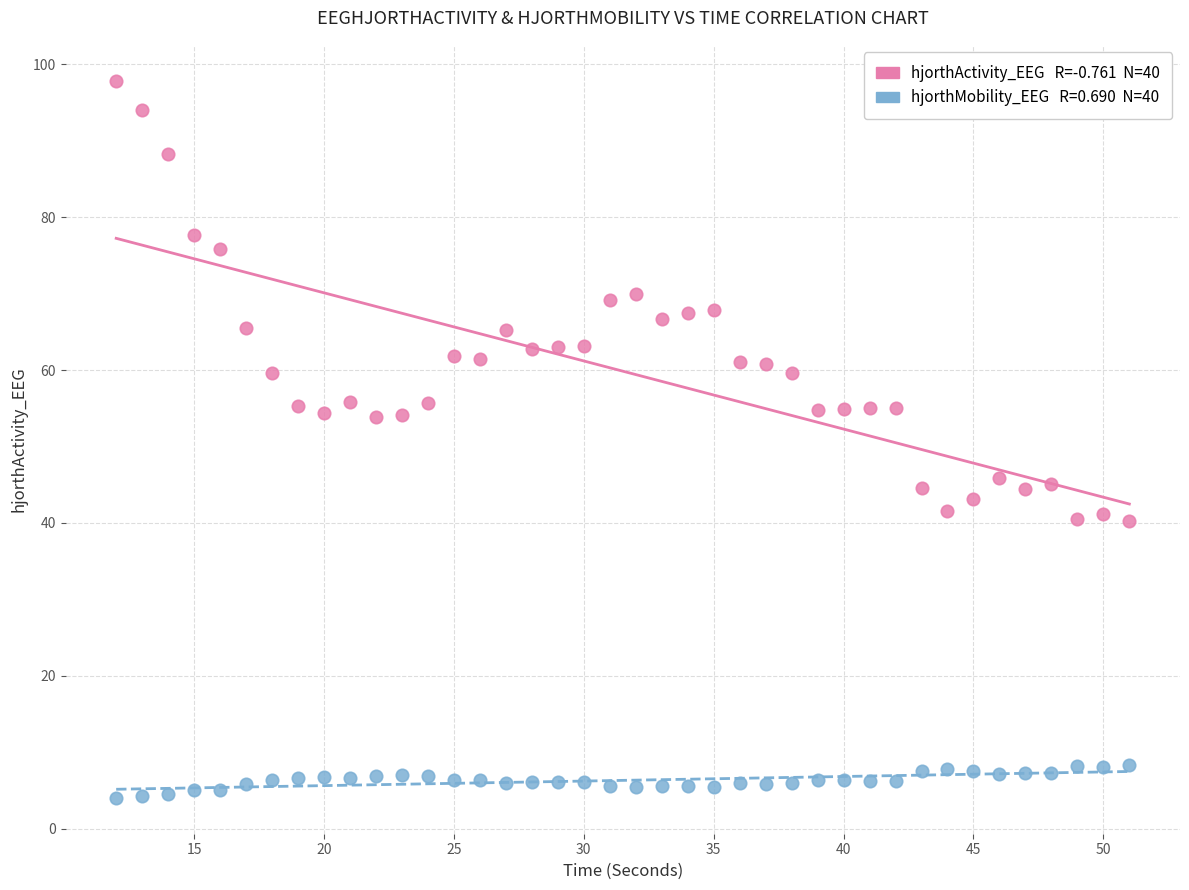

Across all data points, what is the range of Y values (max minus min)?

93.8